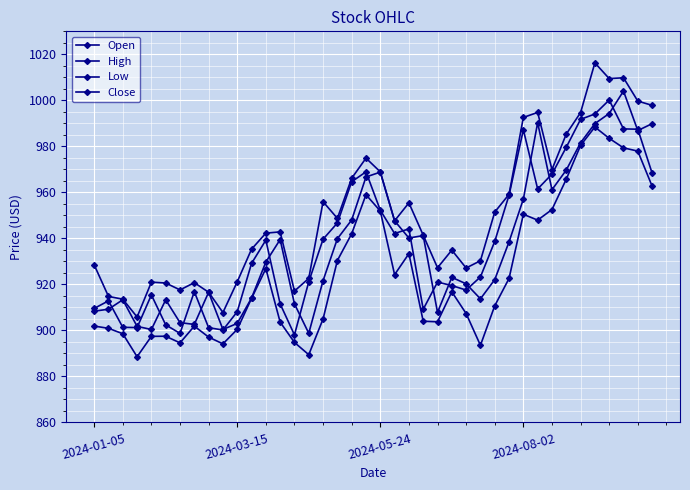

Where is the first local minimum for Open?

4